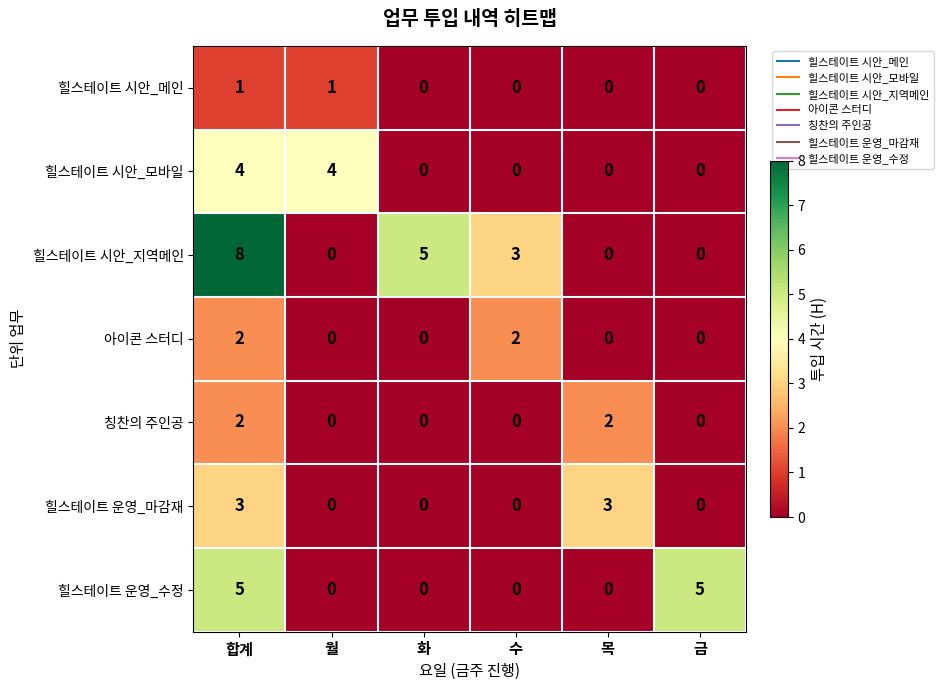

What is the spread (max minus min) of values at 목?

3